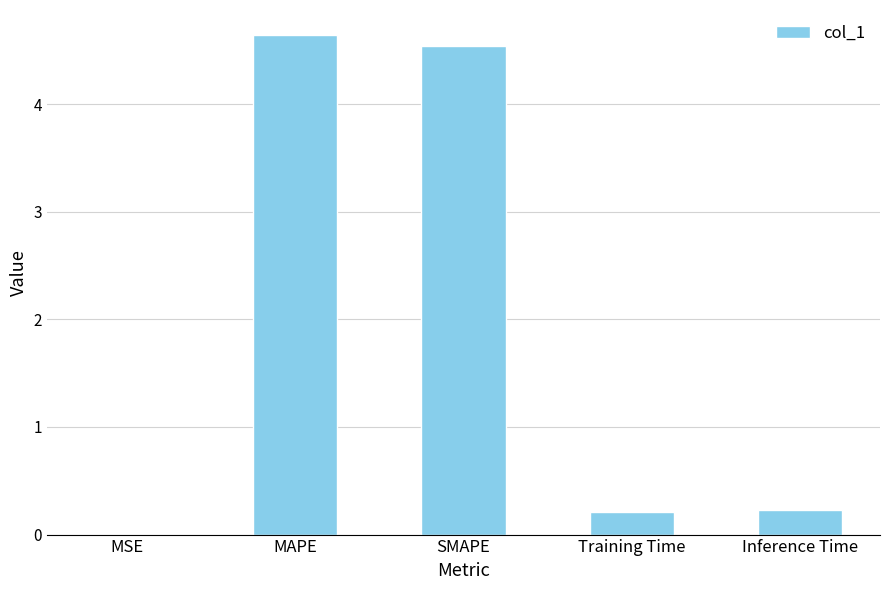

What is the sum of all values?

9.6